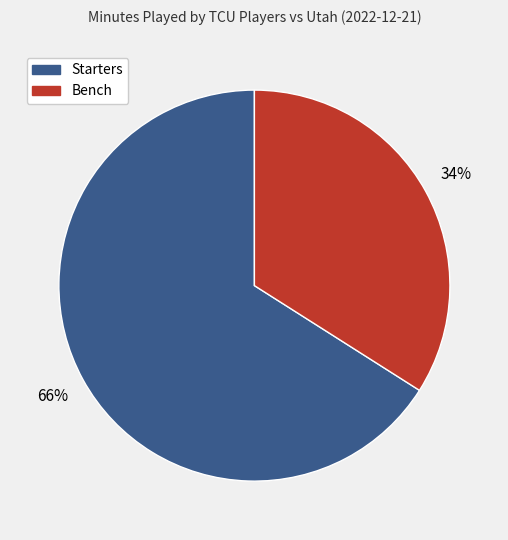

How many slices are in this pie chart?

2